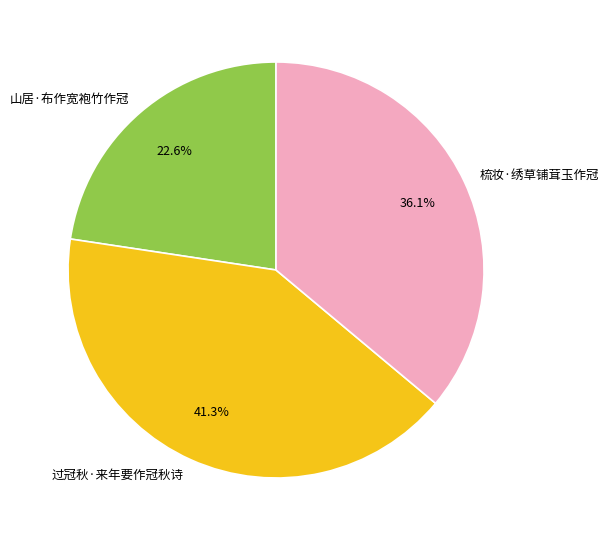

Which category has the biggest portion of the pie?

过冠秋·来年要作冠秋诗